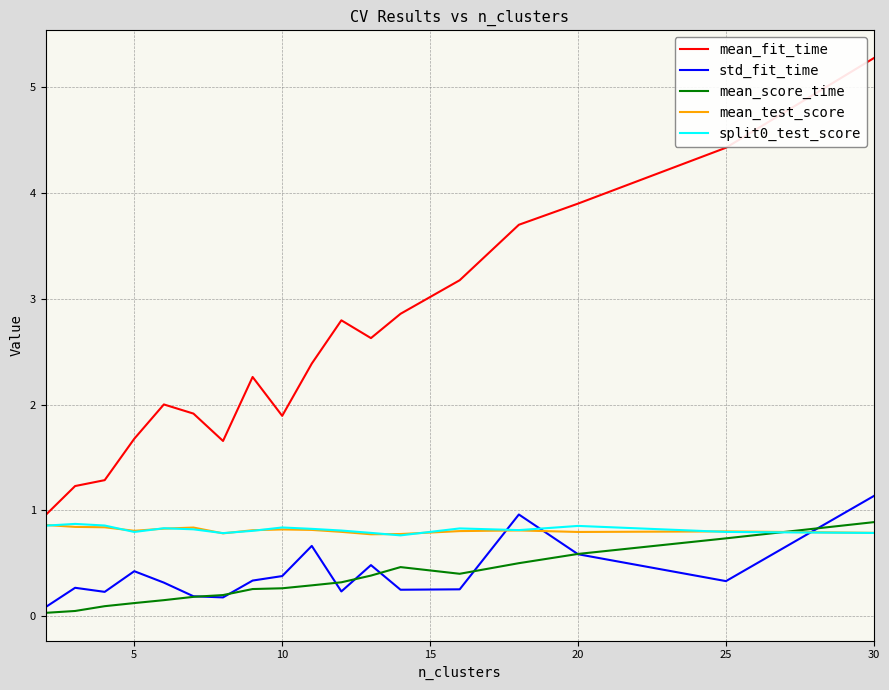

Which series has the largest range (max minus min)?

mean_fit_time